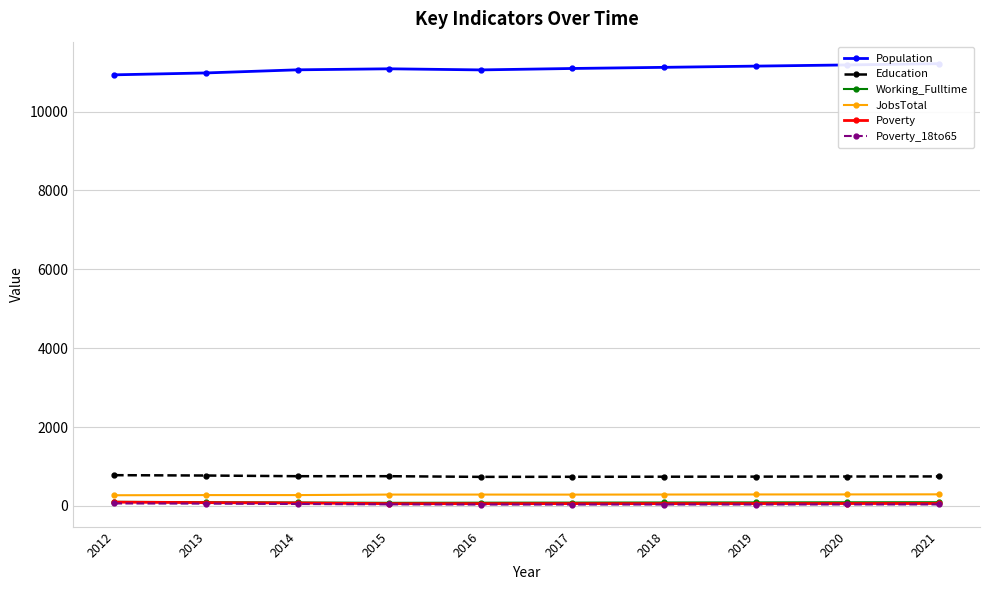

True or false: Poverty and Poverty_18to65 intersect in this chart.

False